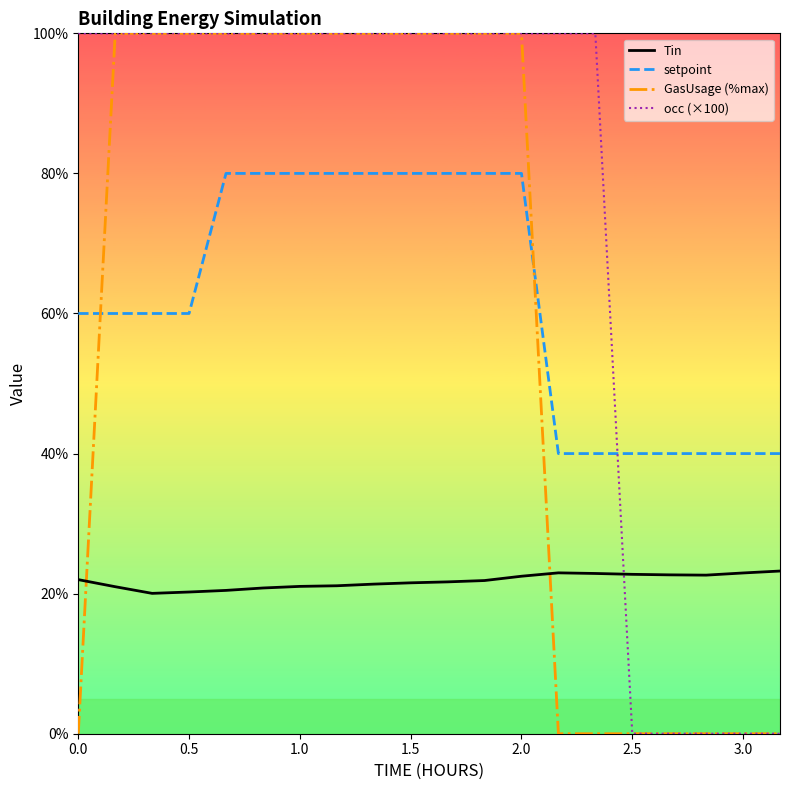

Which series ends up on top after the final intersection of Tin and GasUsage (%max)?

Tin